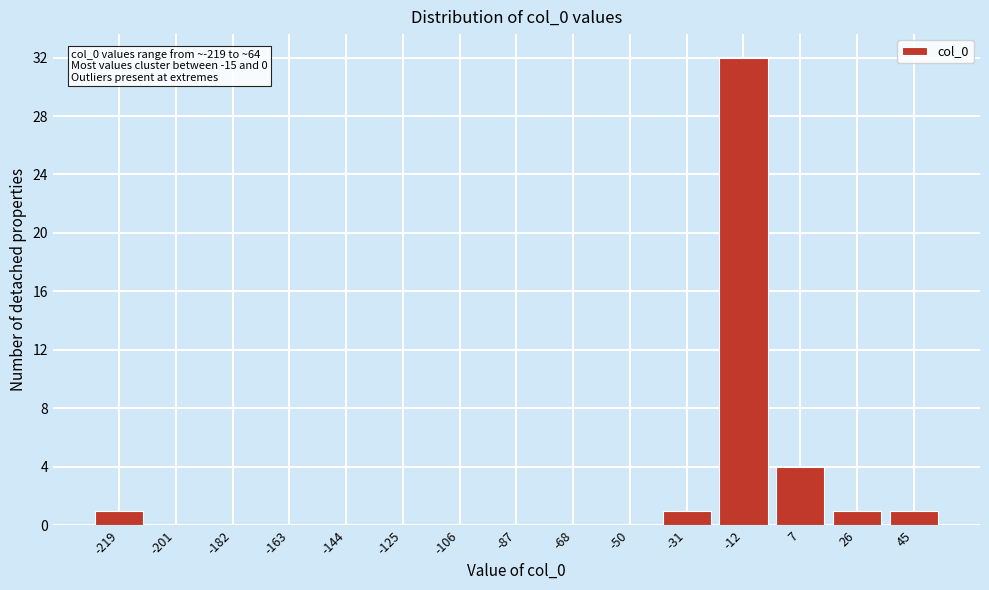

Reading left to right, list all the values displayed in this chart.

-219=1	-201=0	-182=0	-163=0	-144=0	-125=0	-106=0	-87=0	-68=0	-50=0	-31=1	-12=32	7=4	26=1	45=1